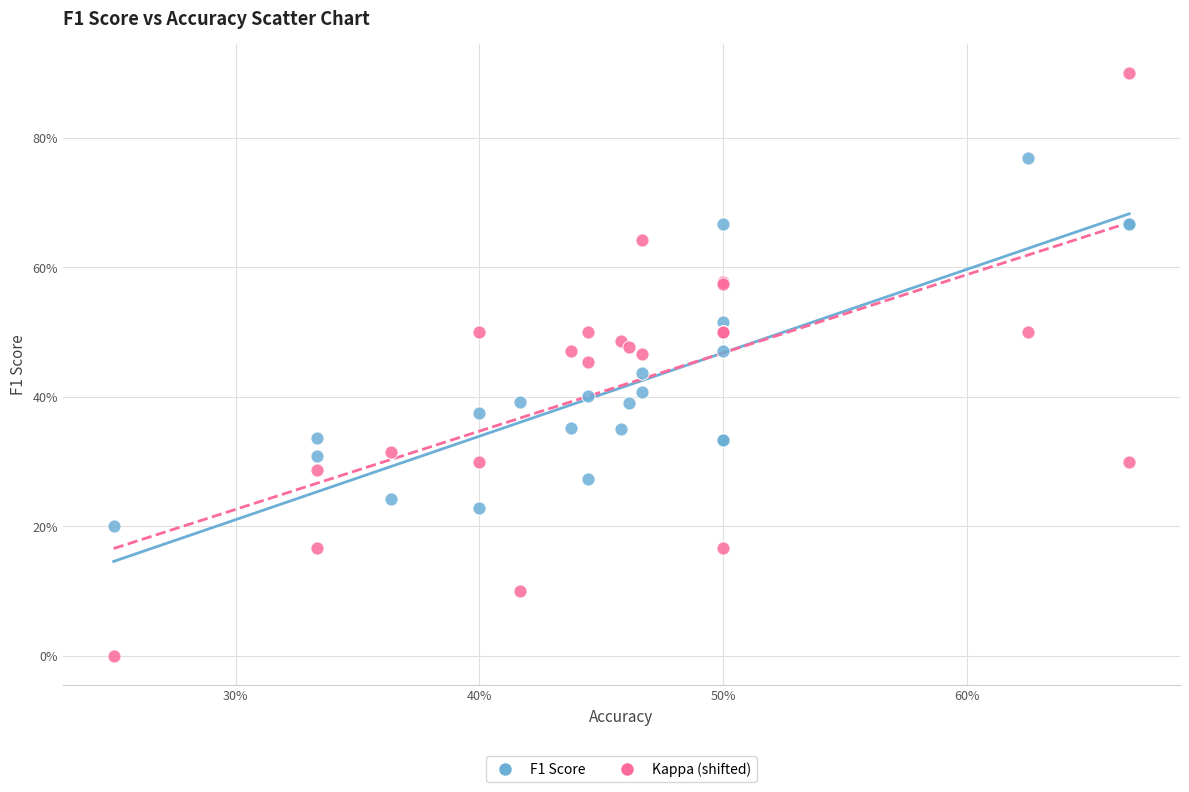

Which series reaches the maximum Y coordinate?

Kappa (shifted)